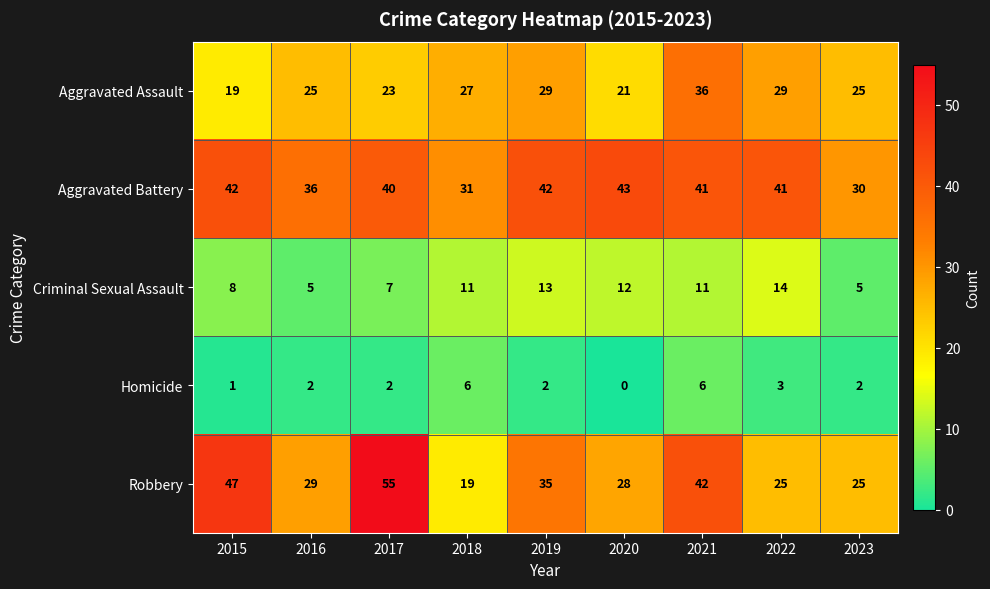

What is the maximum value shown in the chart?

55